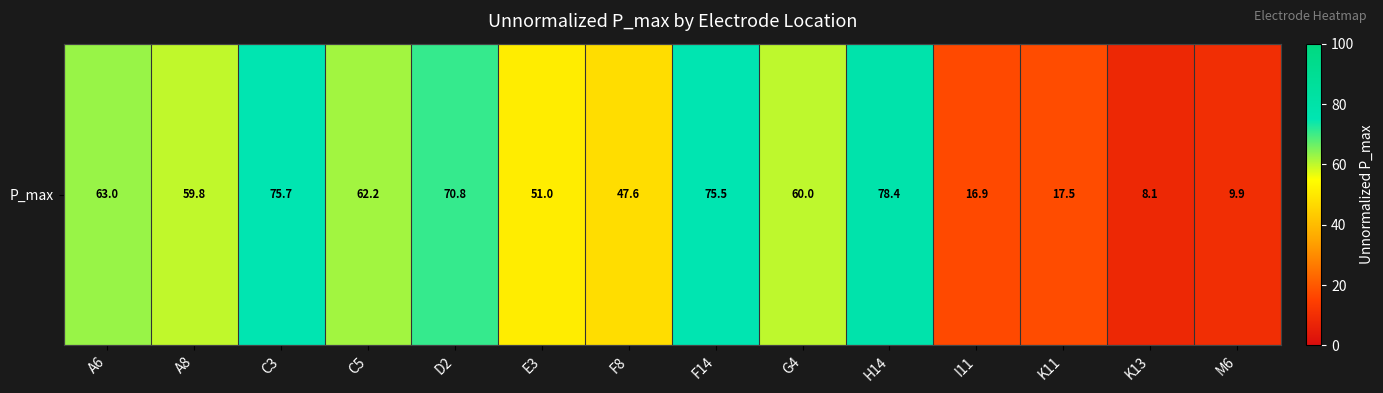

What value does the data have at H14?

78.4